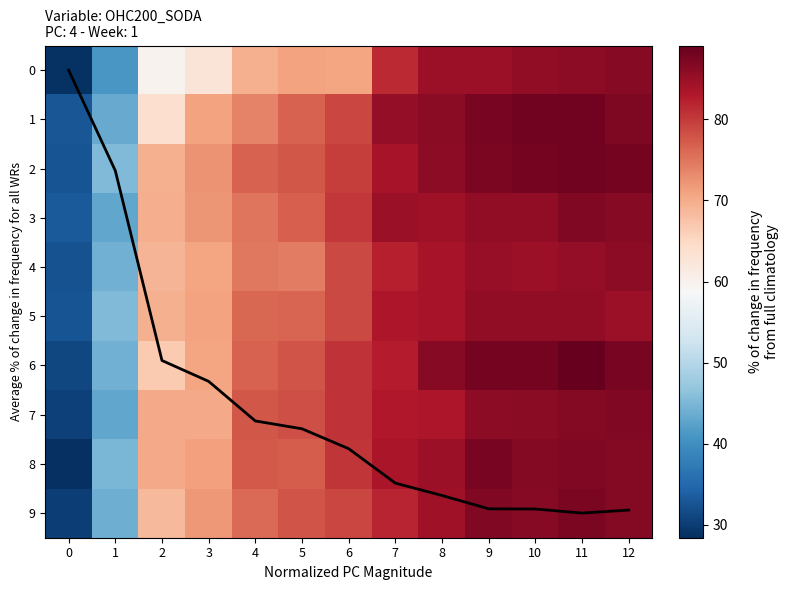

True or false: 7 has a value of 44.8 at 11.

False